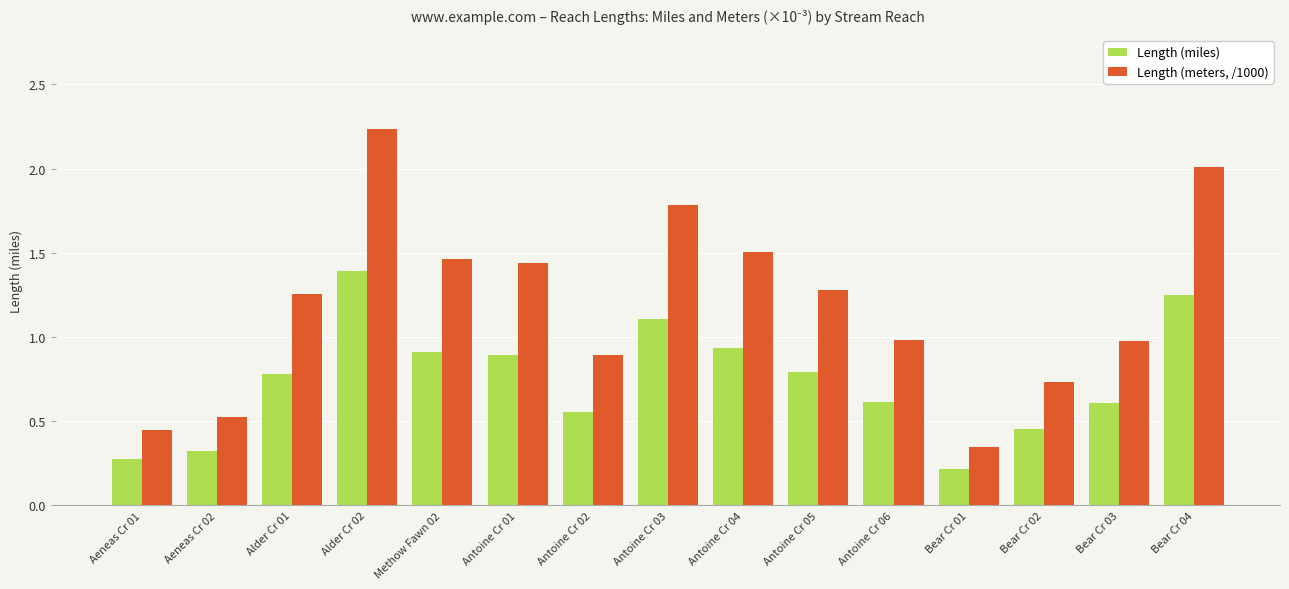

How many values in the Length (meters, /1000) series are below 1?

7